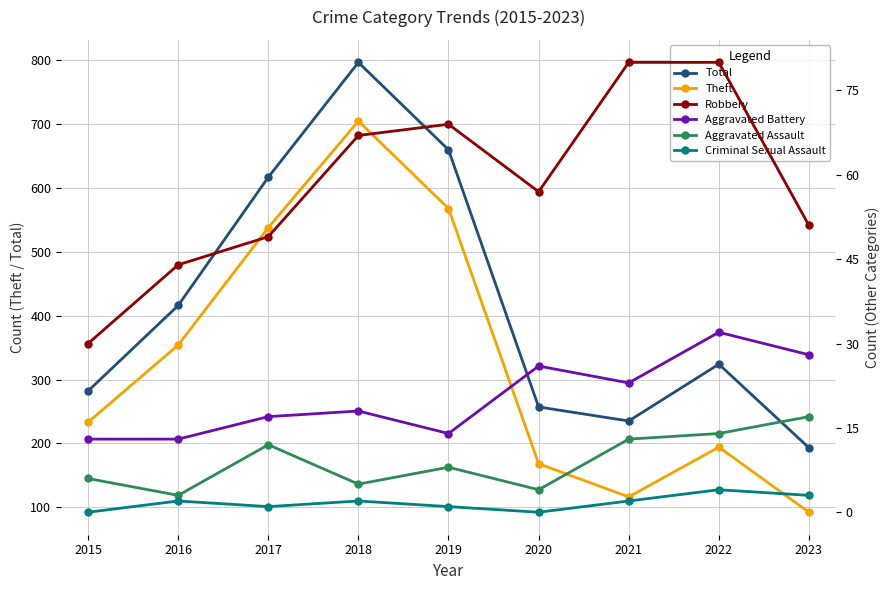

Where does the Robbery series first go above 57?

2018